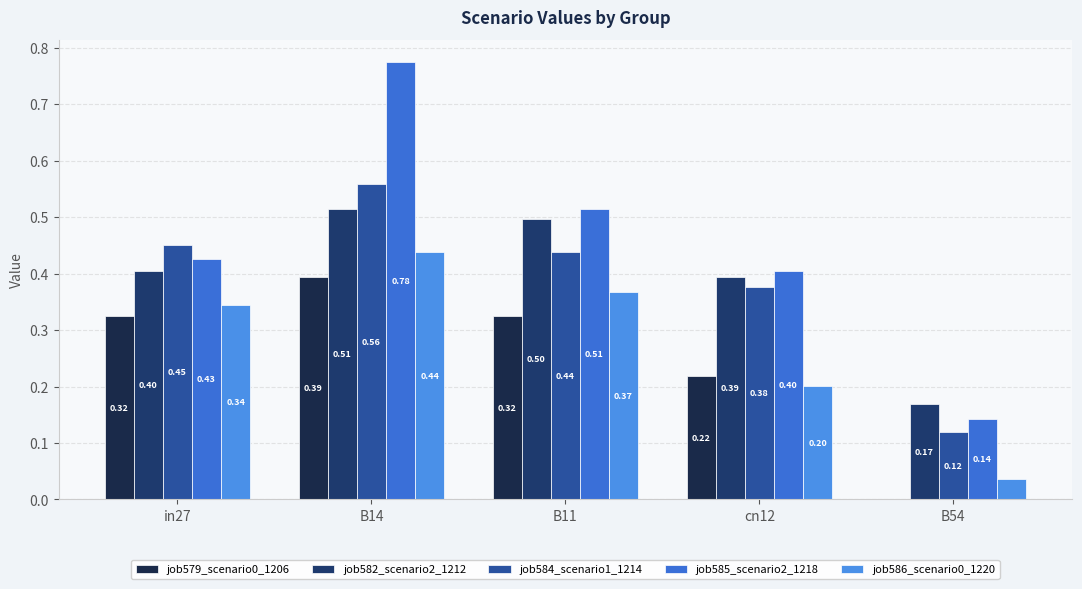

Are the bars grouped side by side (vs. stacked)?

Yes